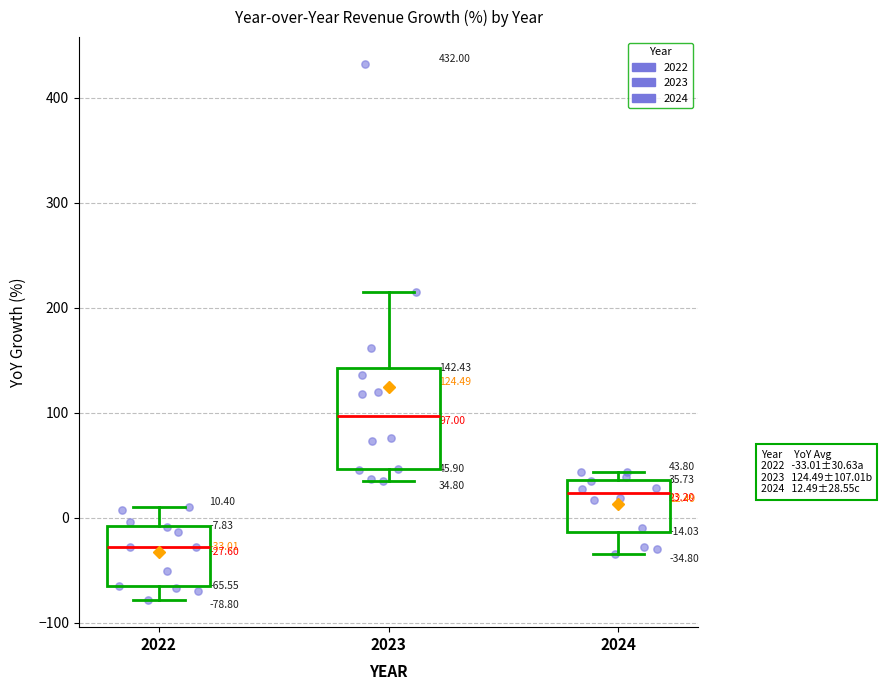

Which box's median line is the highest?

2023